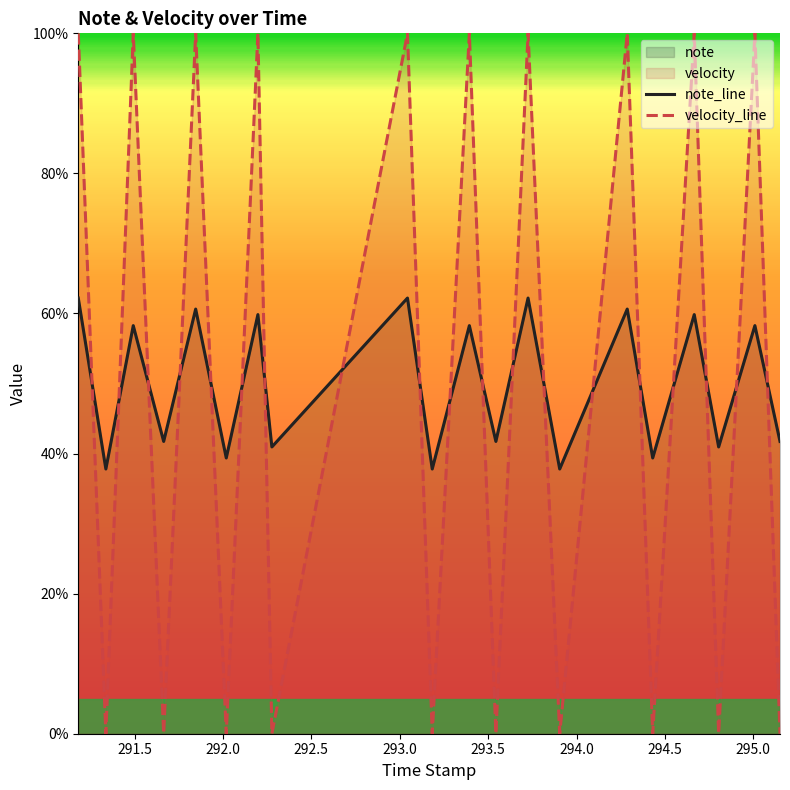

Which series has the widest spread of values?

velocity_line